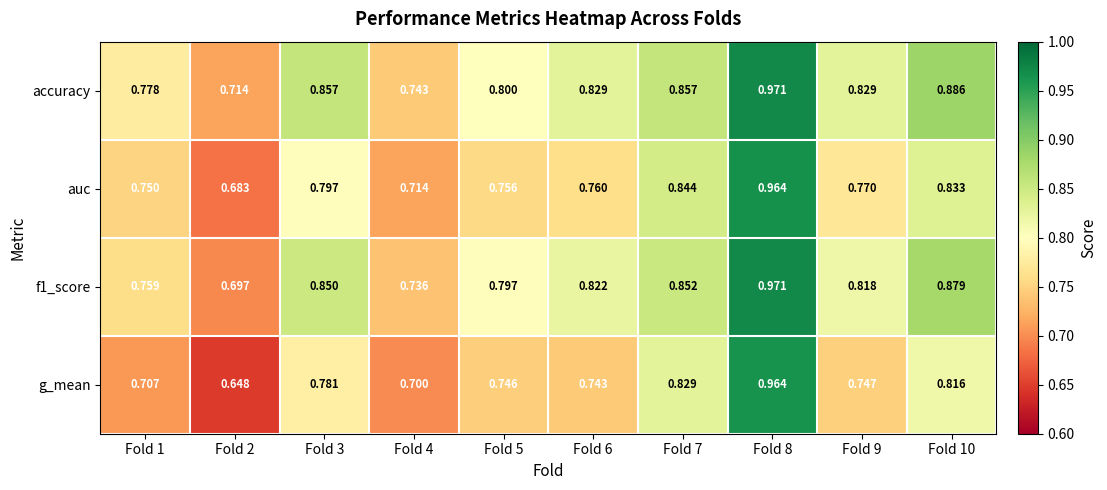

Which series has the widest spread of values?

g_mean